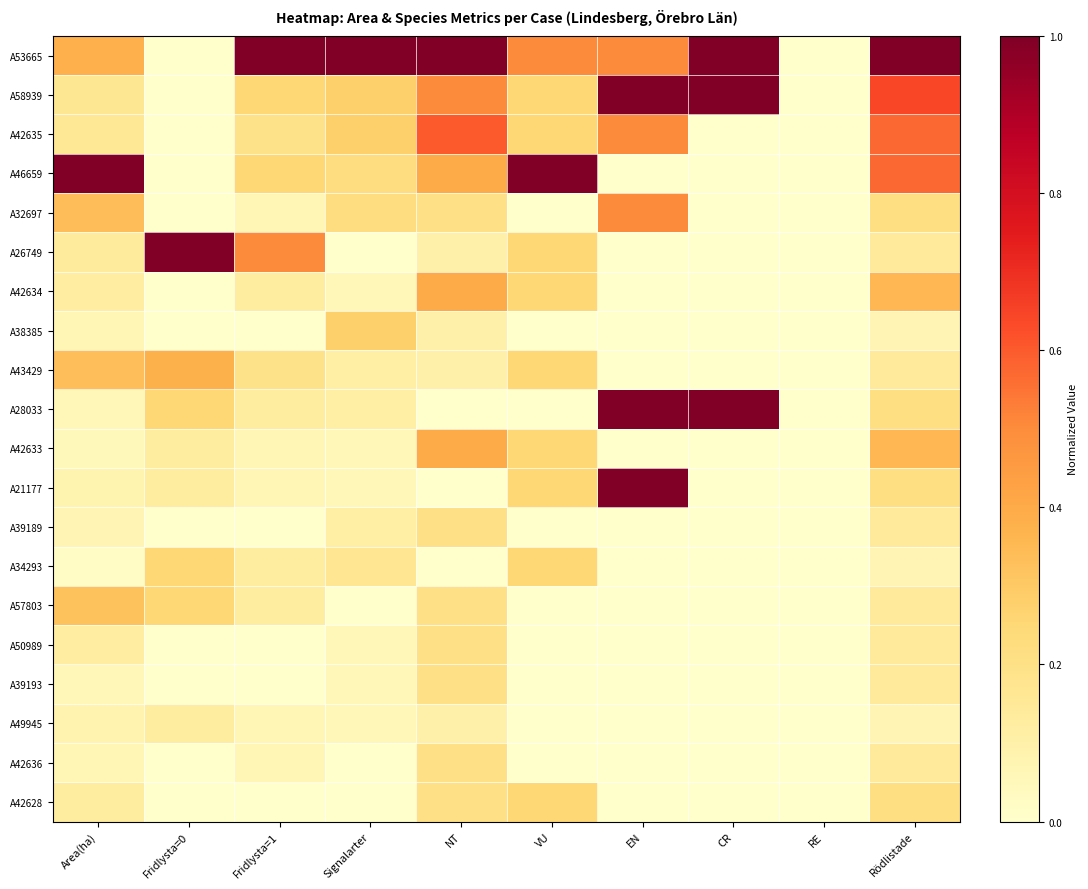

At which category is the sum across all series the highest?

Rödlistade